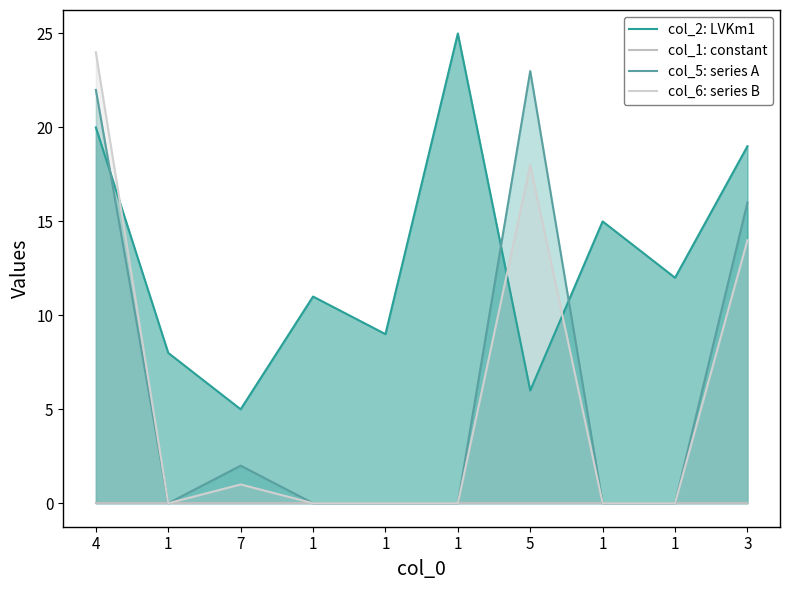

At how many categories does at least one series exceed 11?

6